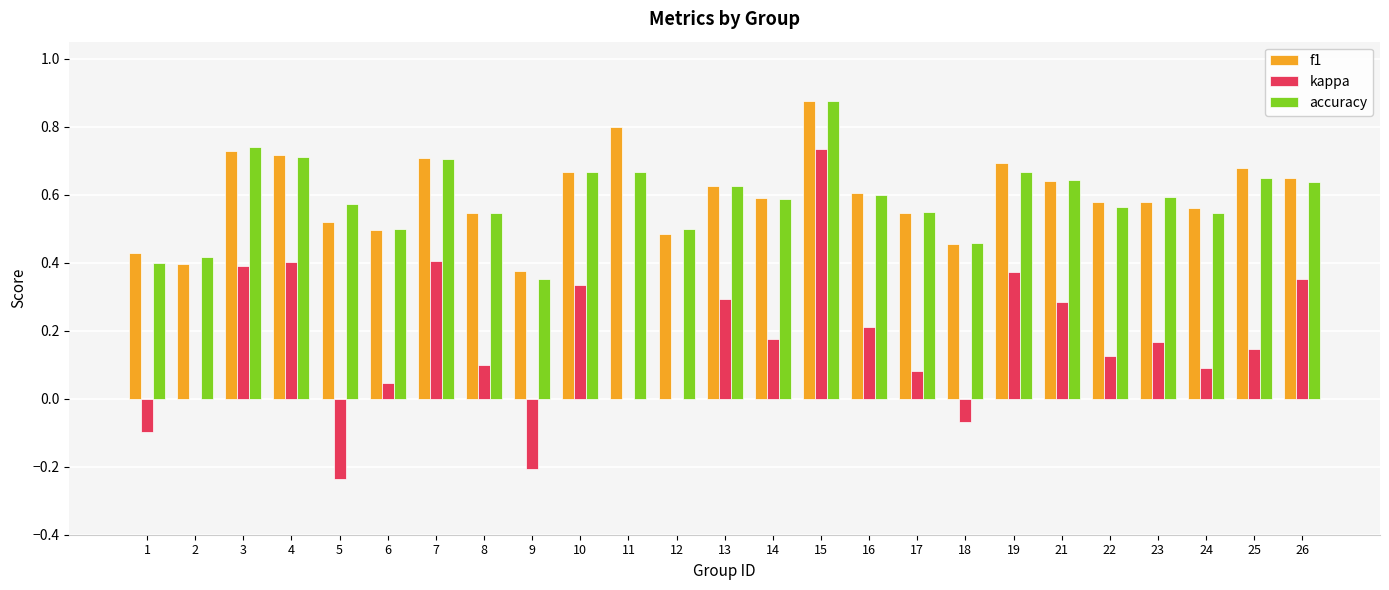

At which category is the sum across all series the highest?

15